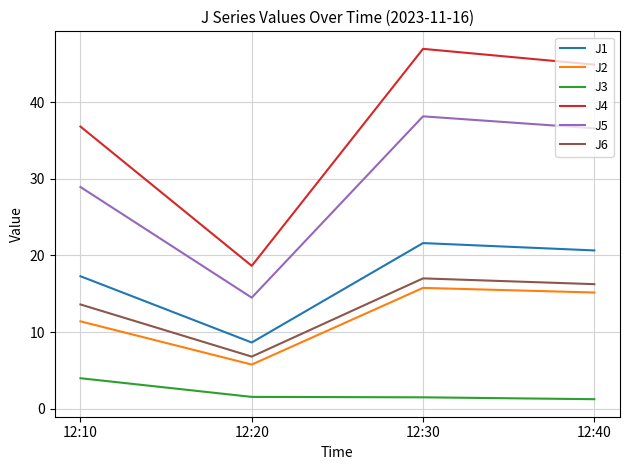

List the series in order of their peak value, lowest first.

J3, J2, J6, J1, J5, J4